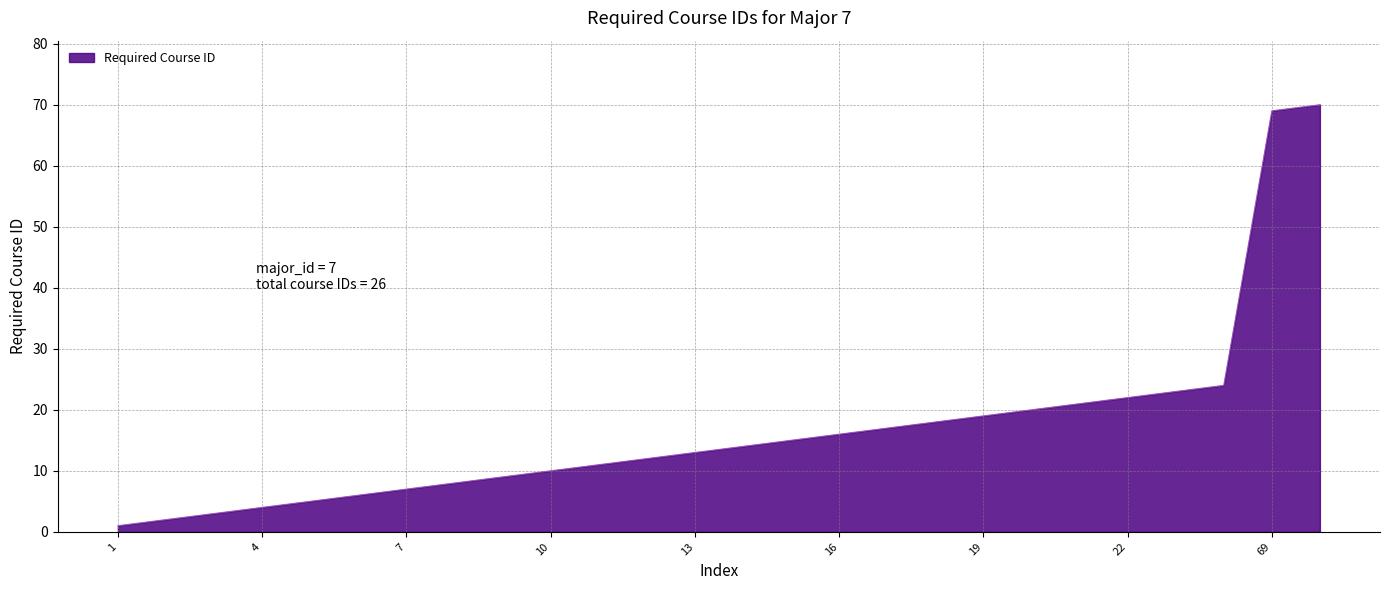

Reading right to left, extract all data points from this chart.

70	69	24	23	22	21	20	19	18	17	16	15	14	13	12	11	10	9	8	7	6	5	4	3	2	1